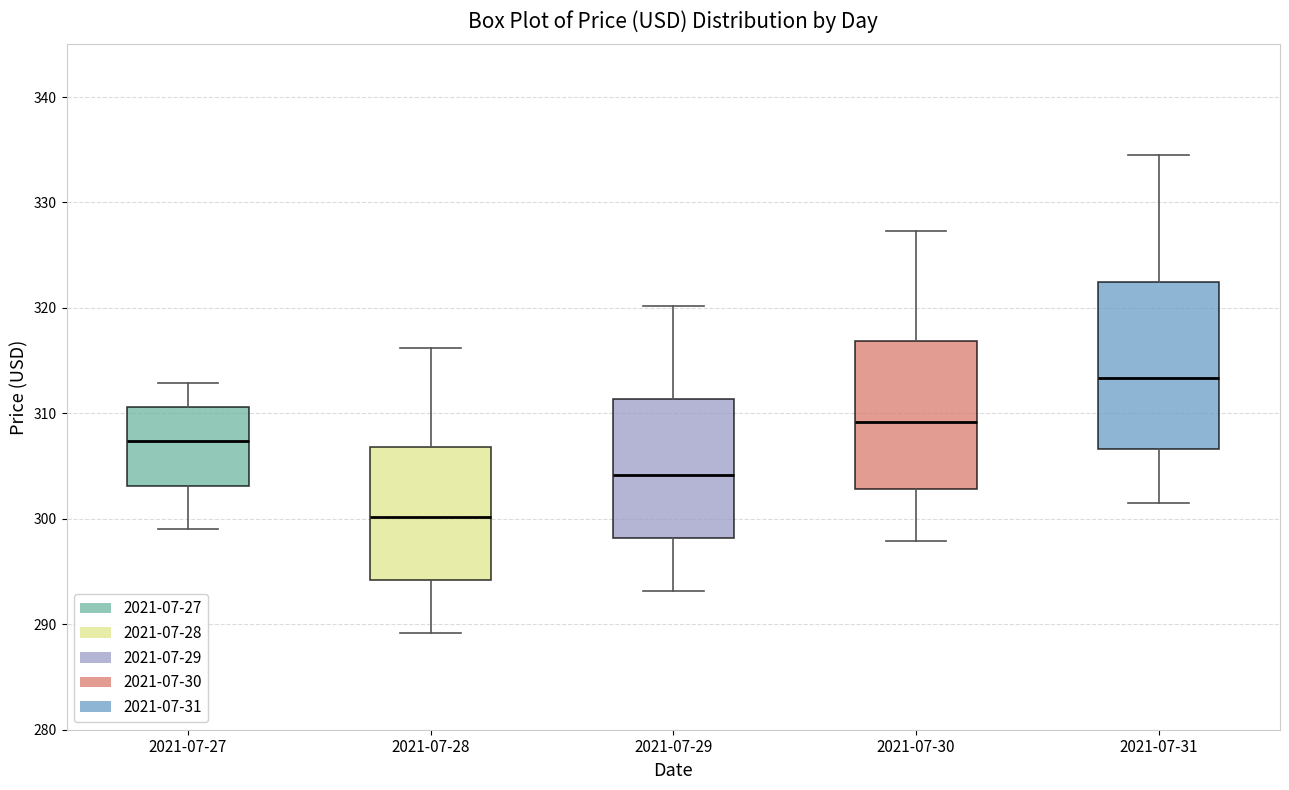

Which box's median line is the highest?

2021-07-31